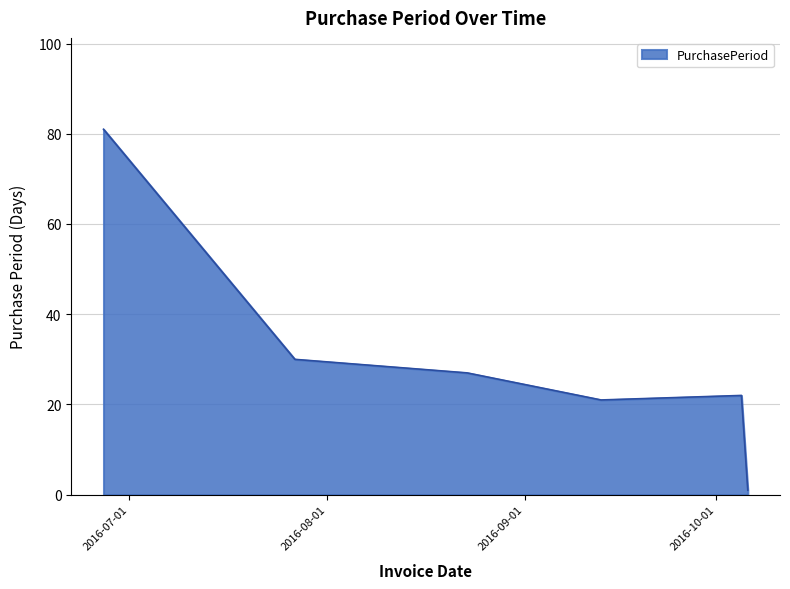

Does the chart have visible grid lines?

Yes